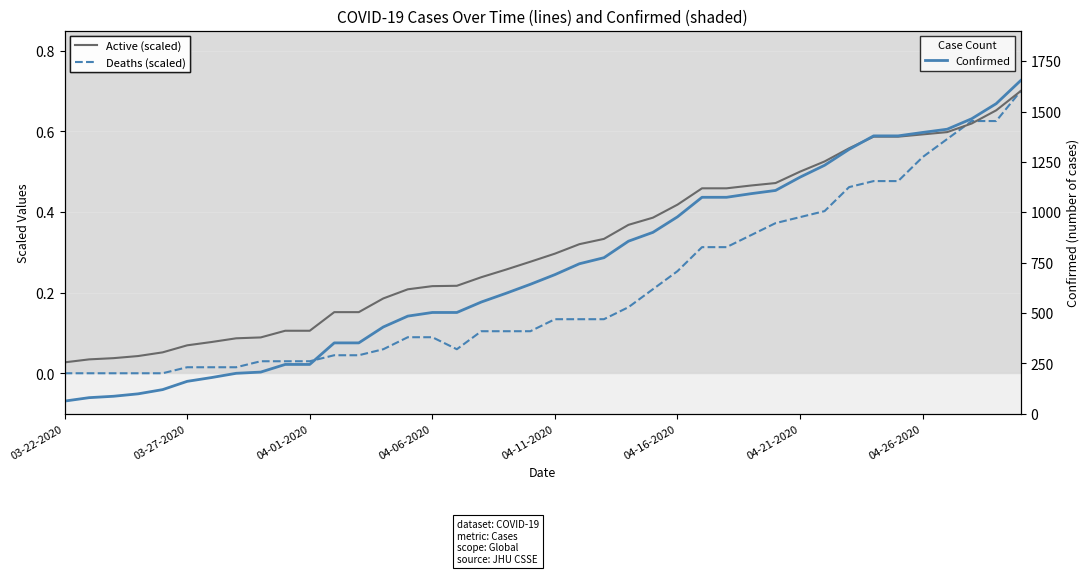

What position from the left is 24?

25